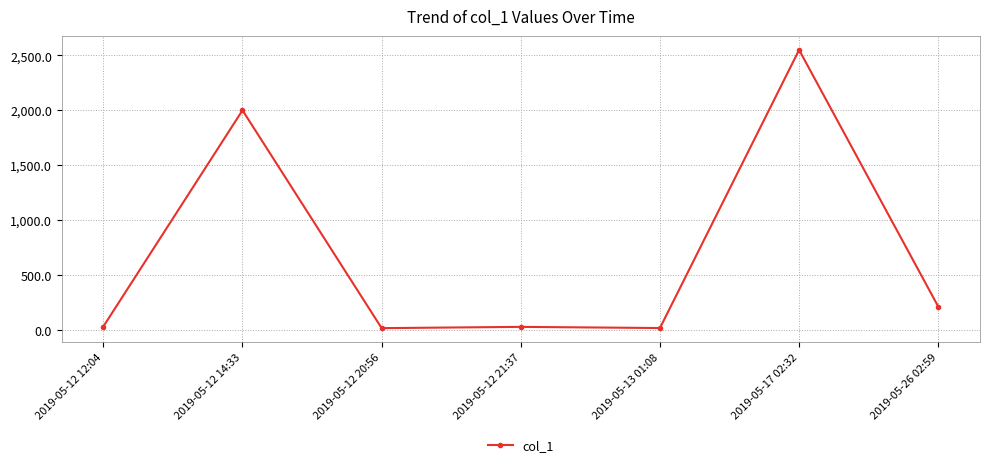

What is the ratio of the value at 2019-05-12 14:33 to the value at 2019-05-17 02:32?

0.8